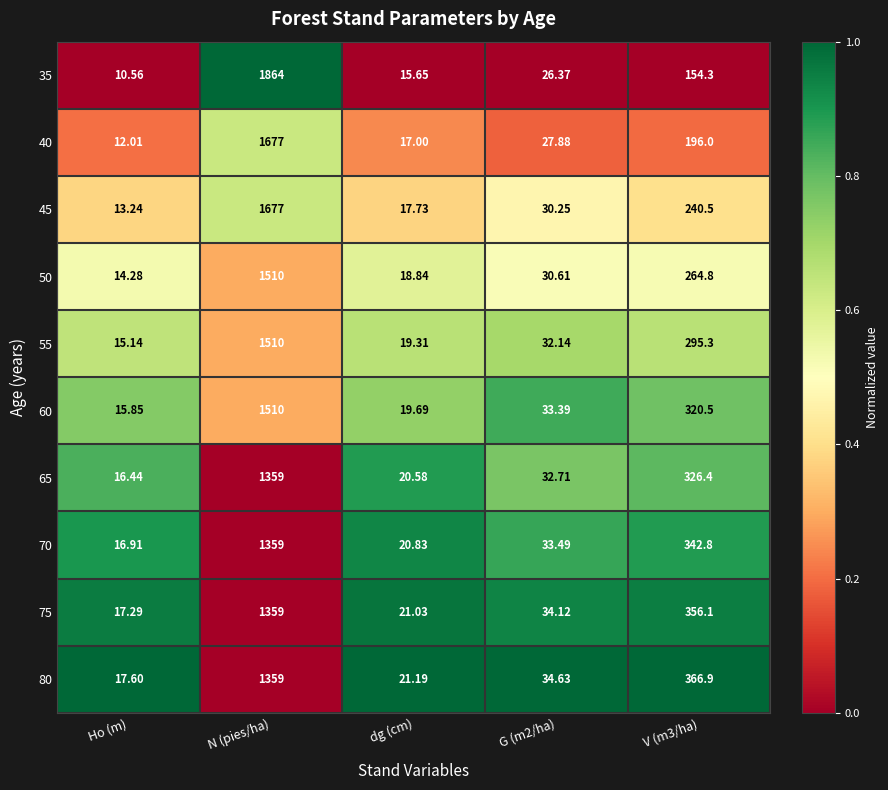

At which category is the sum across all series the highest?

N (pies/ha)